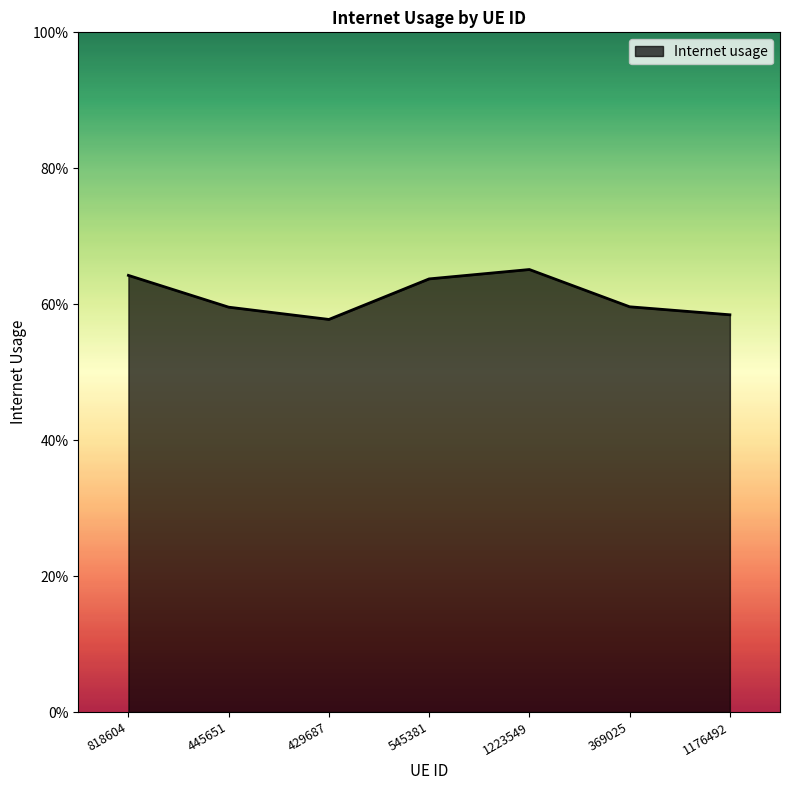

At which category does the chart reach its peak across all series?

1223549